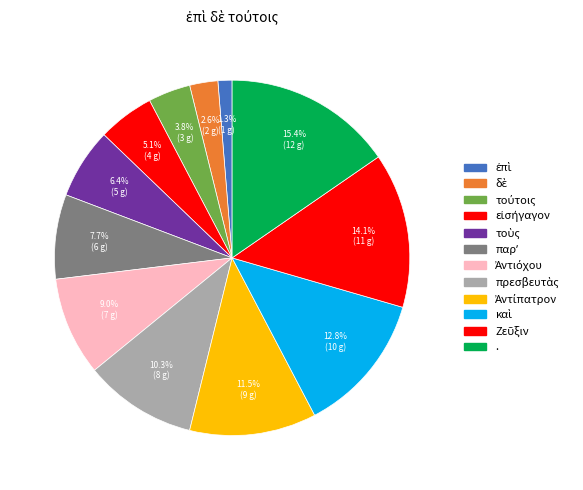

To the nearest percent, what is the difference between the largest and smallest slice percentages?

14%